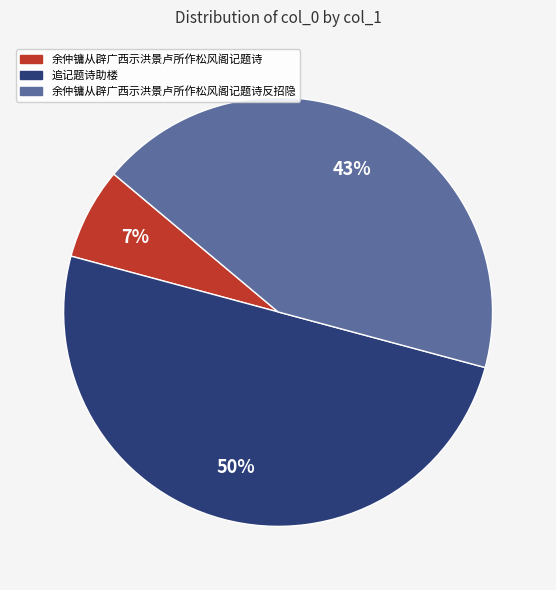

To the nearest percent, what is the difference between the largest and smallest slice percentages?

43%